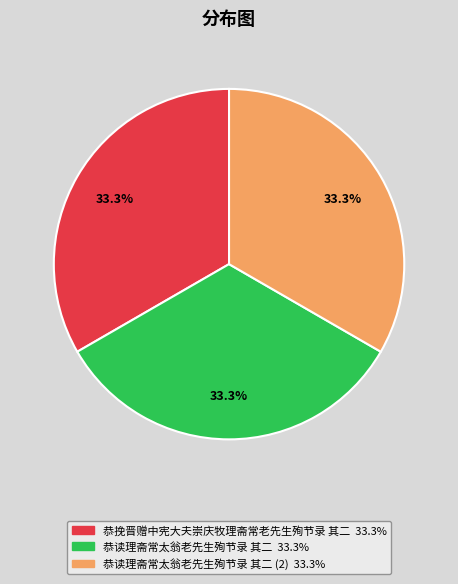

Does any single category account for the majority?

No